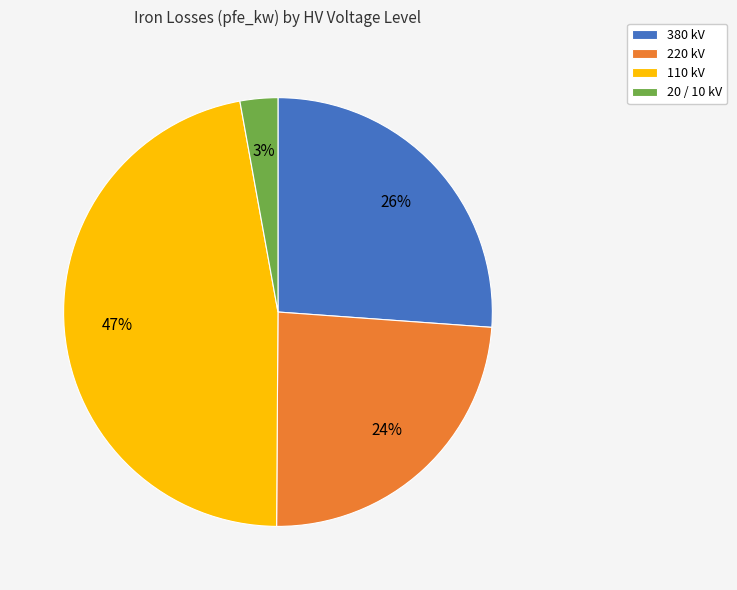

Is there a majority slice in this chart?

No